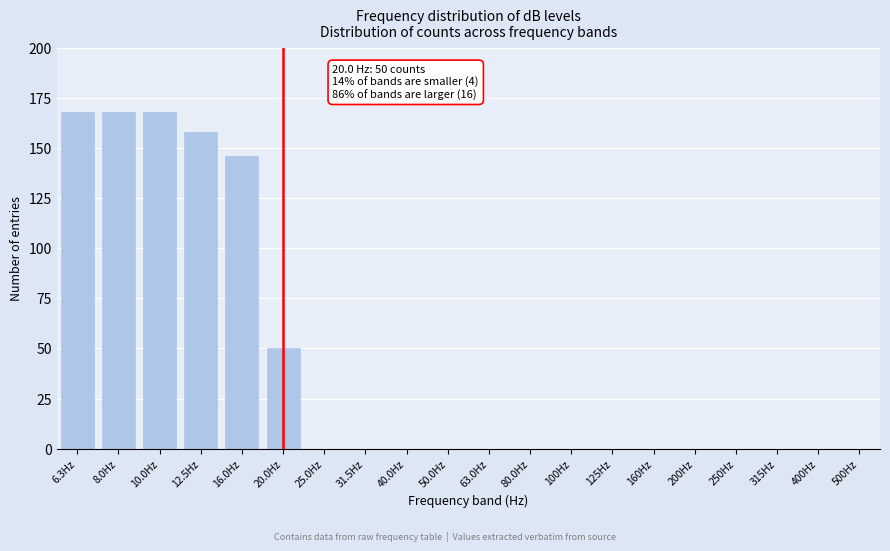

Reading left to right, what are all the values shown in this chart?

6.3Hz=168	8.0Hz=168	10.0Hz=168	12.5Hz=158	16.0Hz=146	20.0Hz=50	25.0Hz=0	31.5Hz=0	40.0Hz=0	50.0Hz=0	63.0Hz=0	80.0Hz=0	100Hz=0	125Hz=0	160Hz=0	200Hz=0	250Hz=0	315Hz=0	400Hz=0	500Hz=0